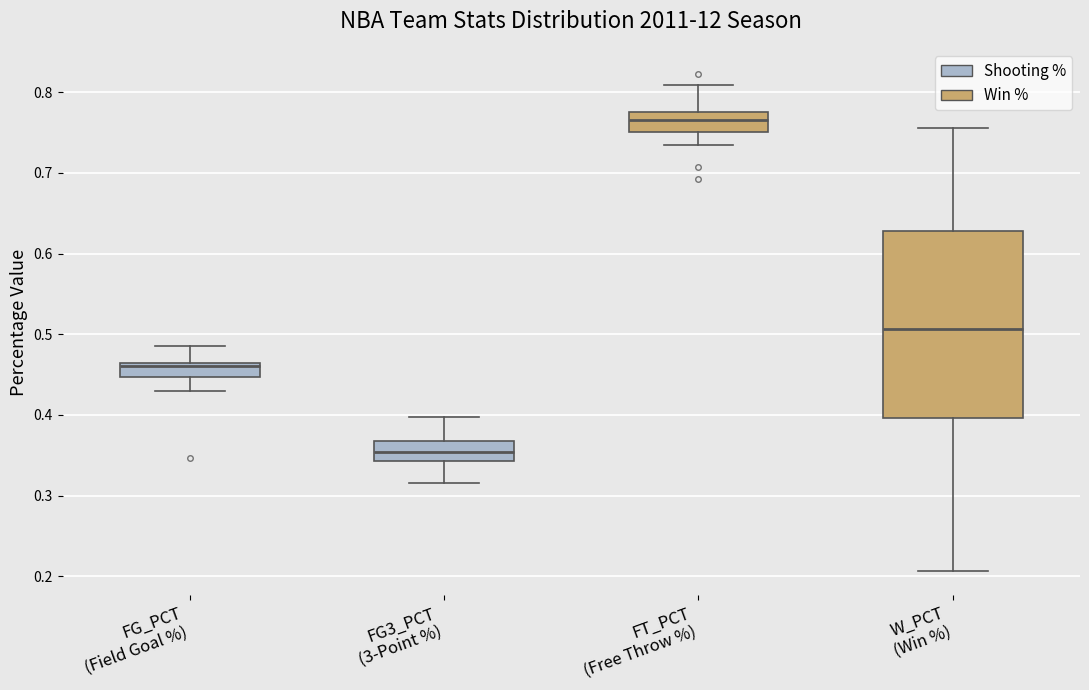

Where does the lower whisker of the box for FG3_PCT (3-Point %) end on the y-axis? The values are not printed on the chart, so give them approximately, as read against the axis.

0.32